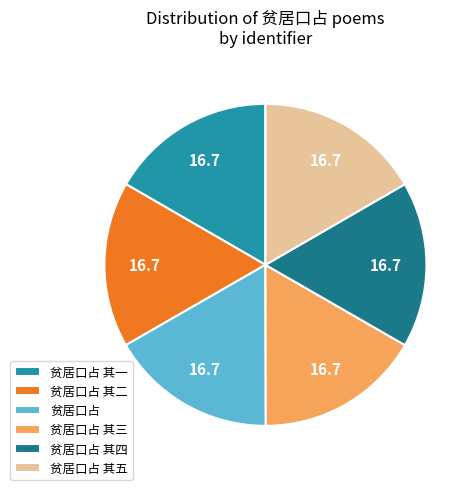

Does any single category account for the majority?

No